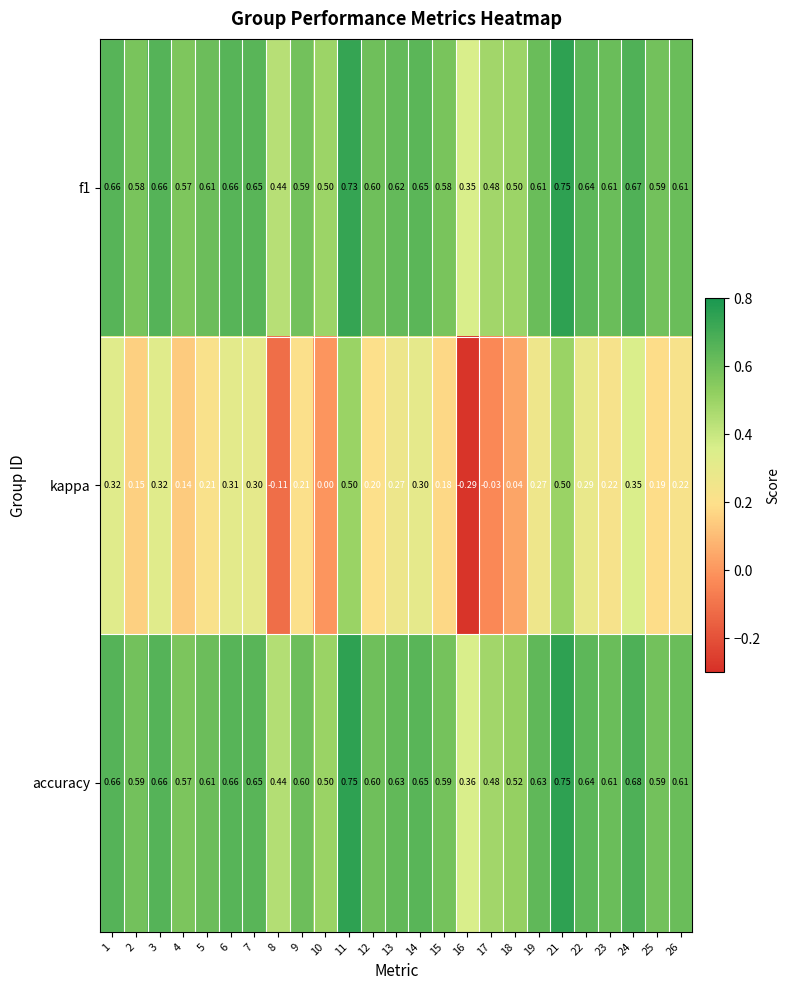

Rank the series at 16 from lowest to highest value.

kappa, f1, accuracy